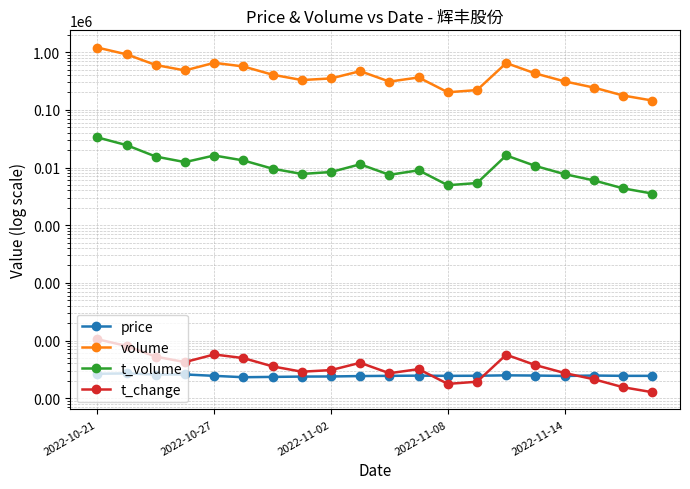

What is the minimum value for t_volume?

3536.0